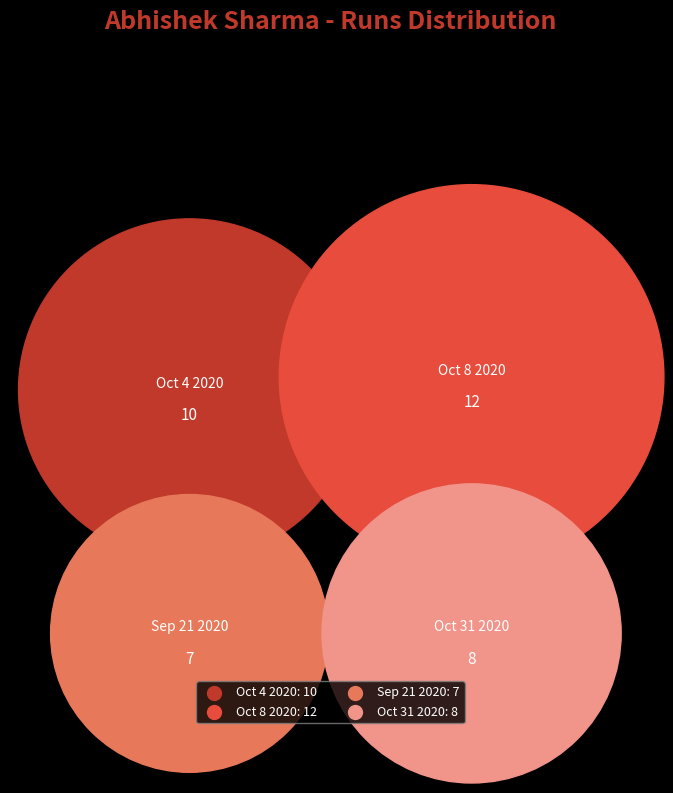

Which slice is the smallest?

Sep 21 2020